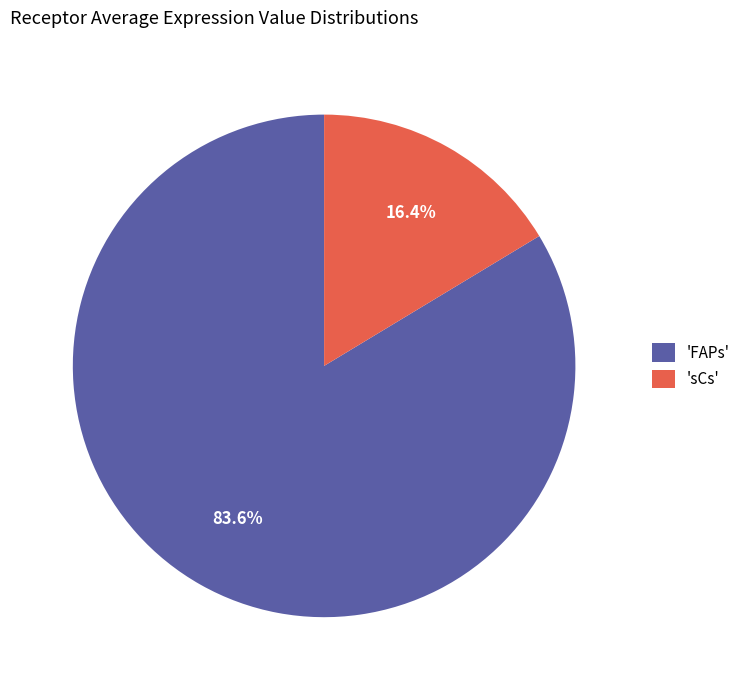

Which slice is the smallest?

'sCs'